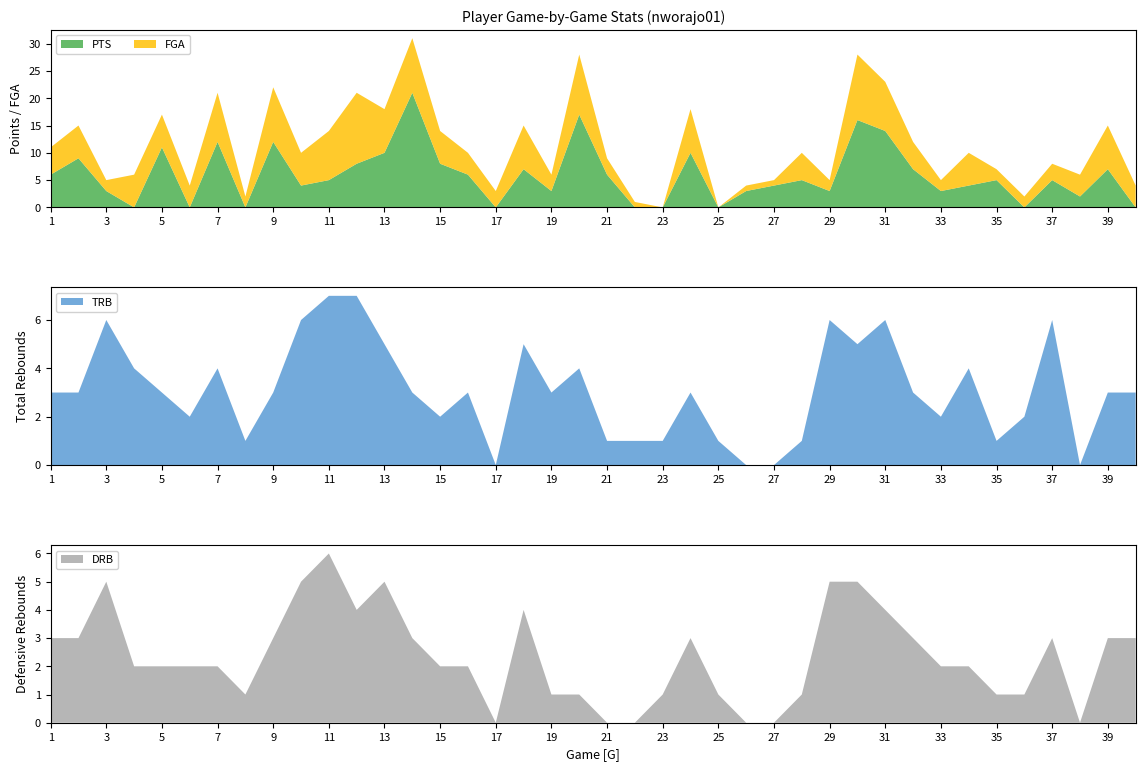

Reading left to right, extract all data points from this chart.

PTS: 1=6	2=9	3=3	4=0	5=11	6=0	7=12	8=0	9=12	10=4	11=5	12=8	13=10	14=21	15=8	16=6	17=0	18=7	19=3	20=17	21=6	22=0	23=0	24=10	25=0	26=3	27=4	28=5	29=3	30=16	31=14	32=7	33=3	34=4	35=5	36=0	37=5	38=2	39=7	40=0
FGA: 1=5	2=6	3=2	4=6	5=6	6=4	7=9	8=2	9=10	10=6	11=9	12=13	13=8	14=10	15=6	16=4	17=3	18=8	19=3	20=11	21=3	22=1	23=0	24=8	25=0	26=1	27=1	28=5	29=2	30=12	31=9	32=5	33=2	34=6	35=2	36=2	37=3	38=4	39=8	40=4
TRB: 1=3	2=3	3=6	4=4	5=3	6=2	7=4	8=1	9=3	10=6	11=7	12=7	13=5	14=3	15=2	16=3	17=0	18=5	19=3	20=4	21=1	22=1	23=1	24=3	25=1	26=0	27=0	28=1	29=6	30=5	31=6	32=3	33=2	34=4	35=1	36=2	37=6	38=0	39=3	40=3
DRB: 1=3	2=3	3=5	4=2	5=2	6=2	7=2	8=1	9=3	10=5	11=6	12=4	13=5	14=3	15=2	16=2	17=0	18=4	19=1	20=1	21=0	22=0	23=1	24=3	25=1	26=0	27=0	28=1	29=5	30=5	31=4	32=3	33=2	34=2	35=1	36=1	37=3	38=0	39=3	40=3